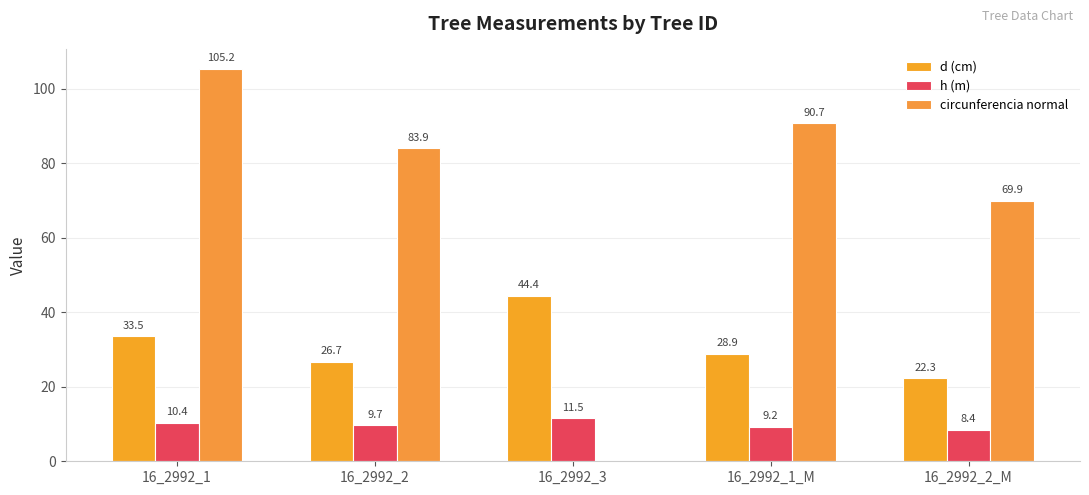

How many data points in d (cm) are above 28?

3